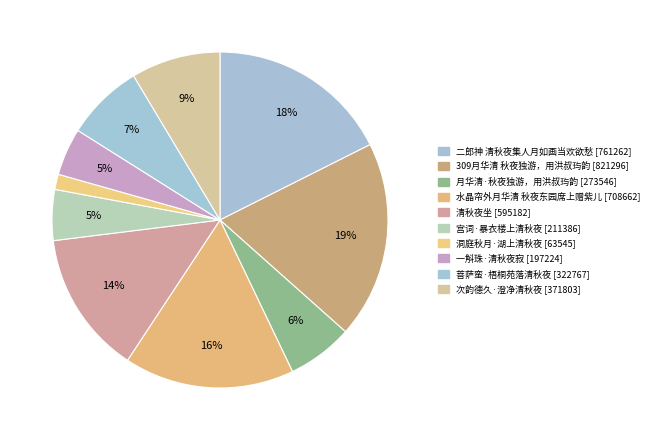

How many segments does this pie chart have?

10